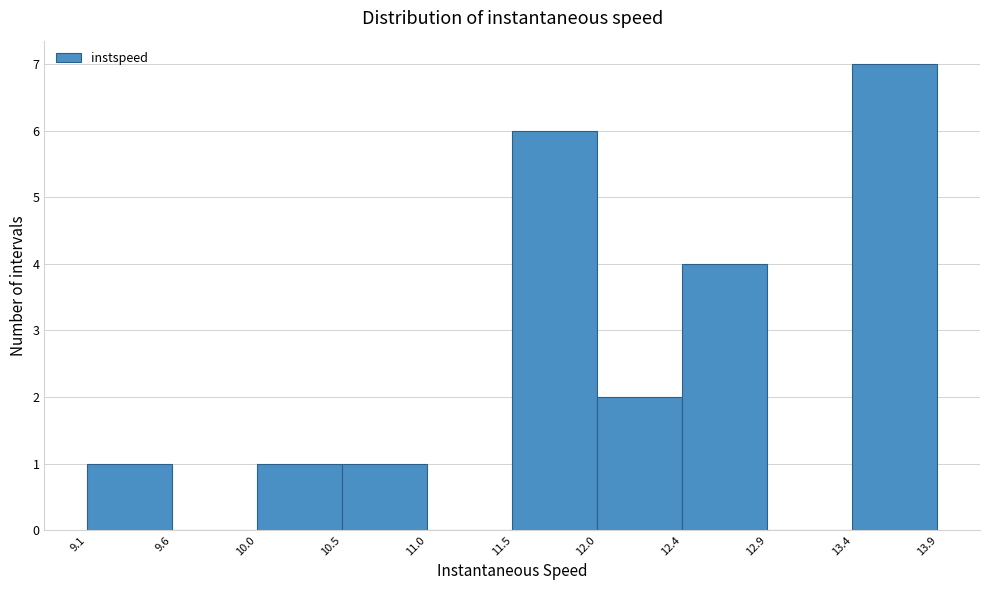

Reading left to right, transcribe this chart: for each bar, give the range it covers on the x-axis and its height. The values are not printed on the chart, so give them approximately, as read against the axis.

9.1 to 9.6: 1
9.6 to 10.0: 0
10.0 to 10.5: 1
10.5 to 11.0: 1
11.0 to 11.5: 0
11.5 to 12.0: 6
12.0 to 12.4: 2
12.4 to 12.9: 4
12.9 to 13.4: 0
13.4 to 13.9: 7